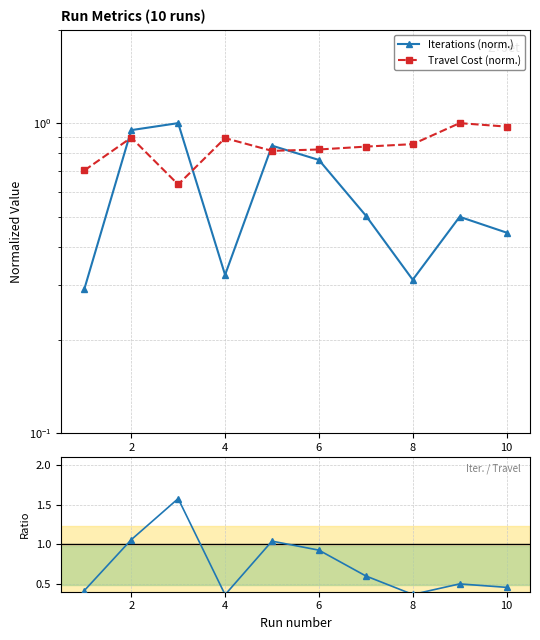

How many lines are shown in the chart?

3